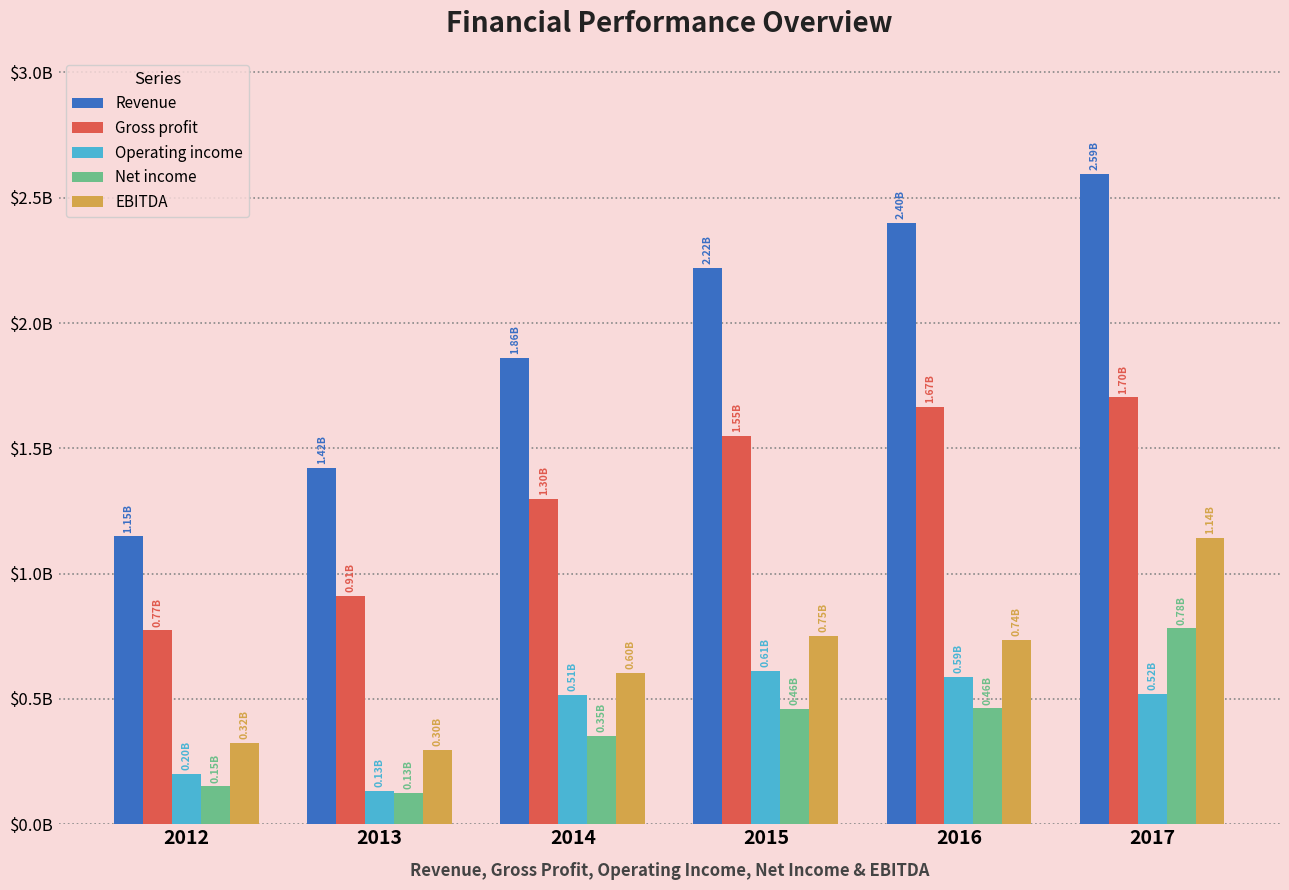

Where does the Revenue series first go above 2219762000?

2016